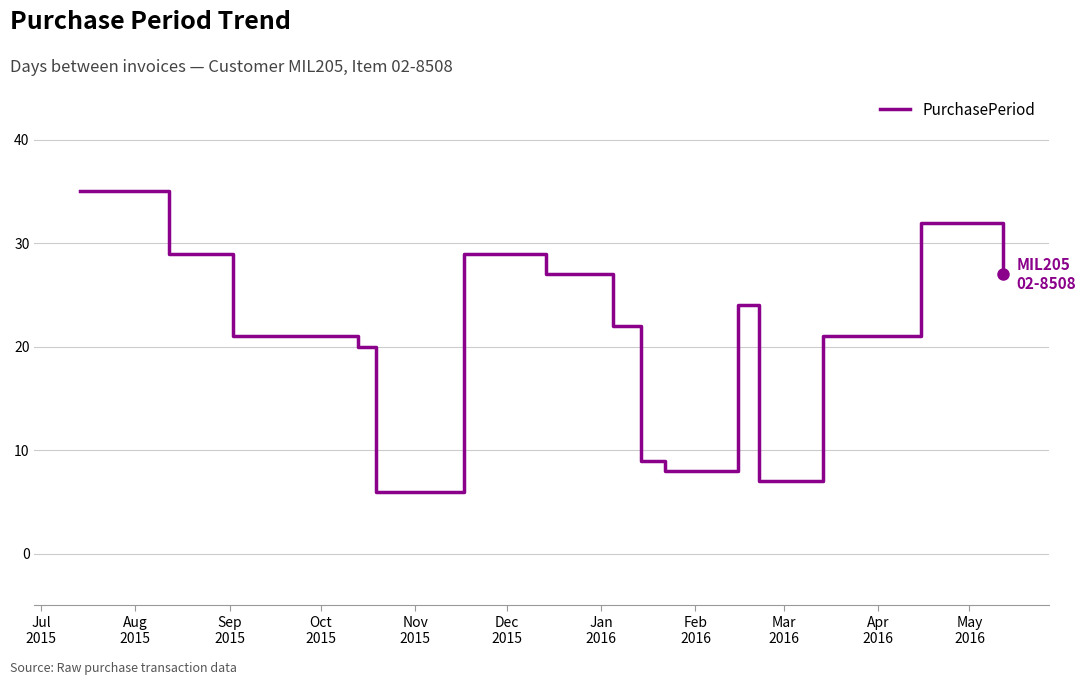

Reading left to right, extract all data points from this chart.

35	29	21	21	20	6	29	27	22	9	8	24	7	21	32	27